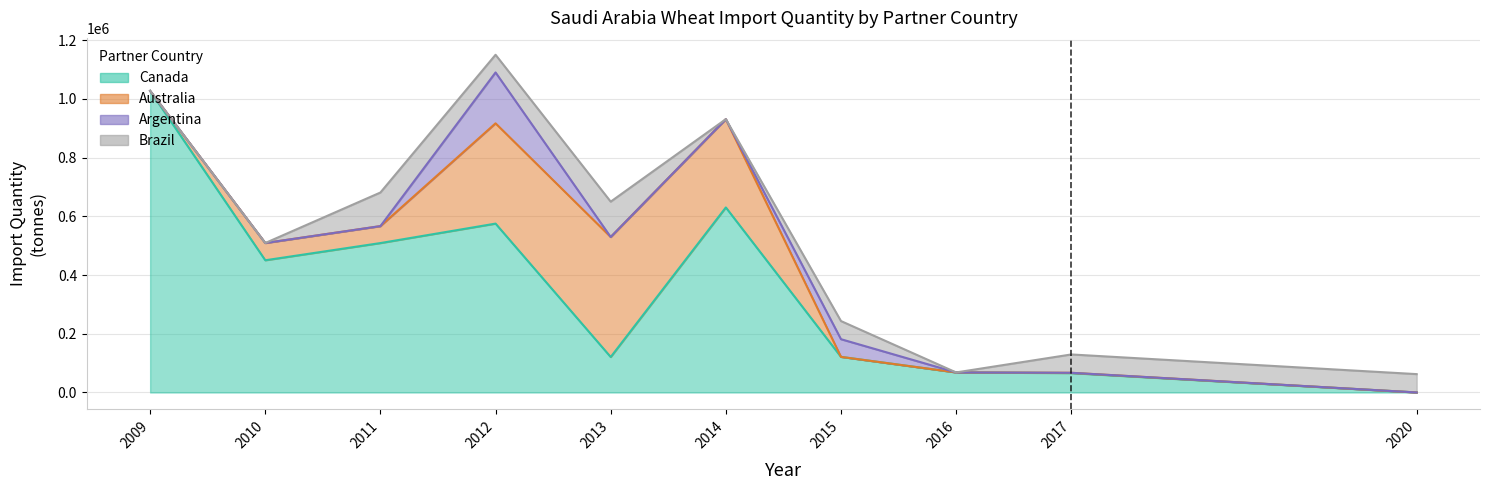

What are all the series names shown in the legend?

Canada, Australia, Argentina, Brazil